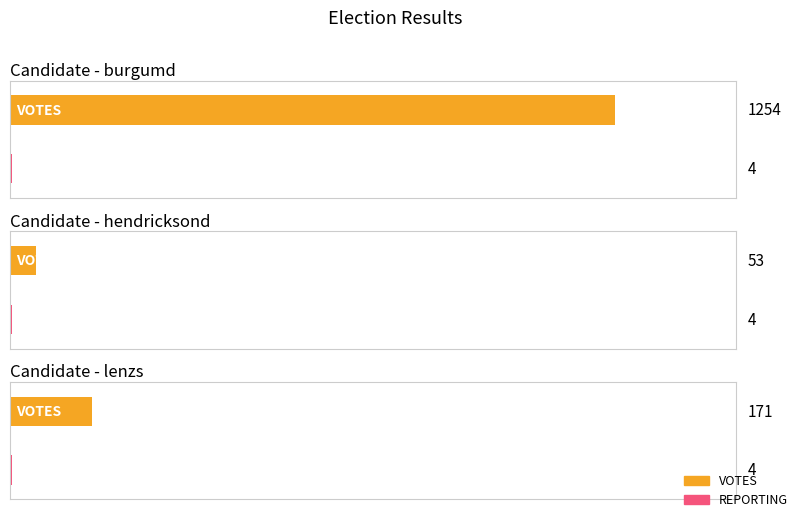

Is it true that REPORTING equals 1 at hendricksond?

False